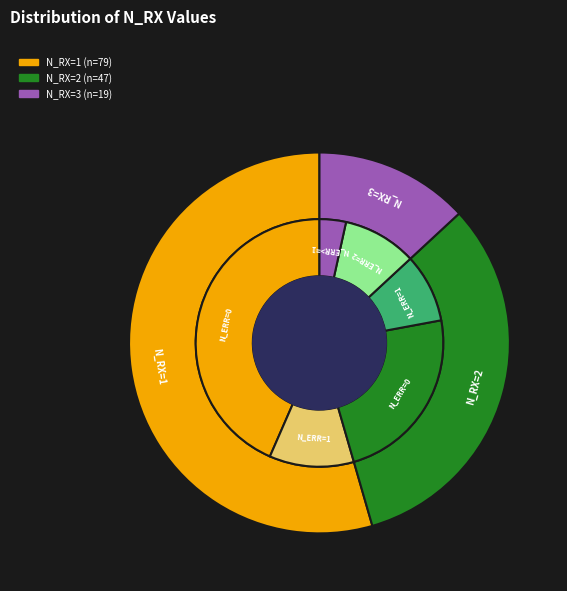

The N_RX=1 slice represents 54% of the pie. True or false?

True